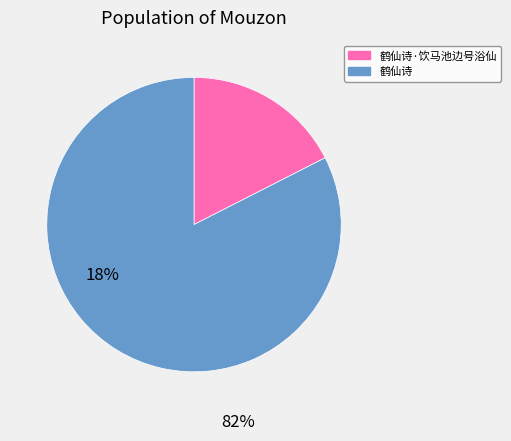

Is there a majority slice in this chart?

Yes